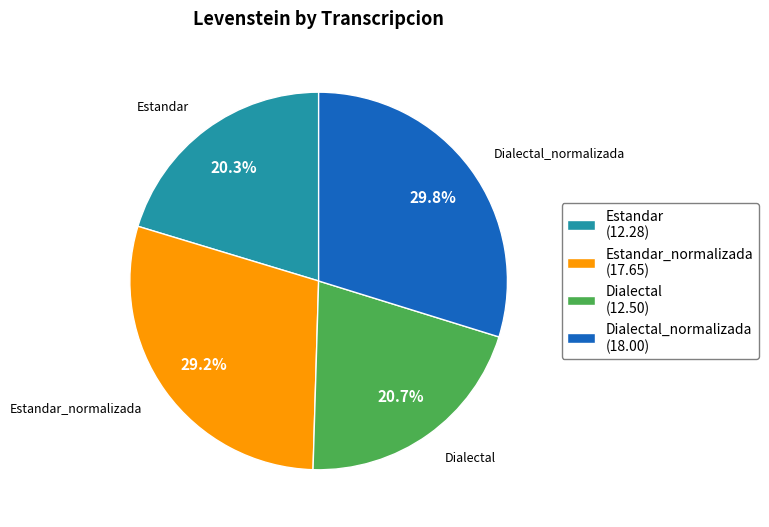

Is there any slice that represents more than half of the pie?

No